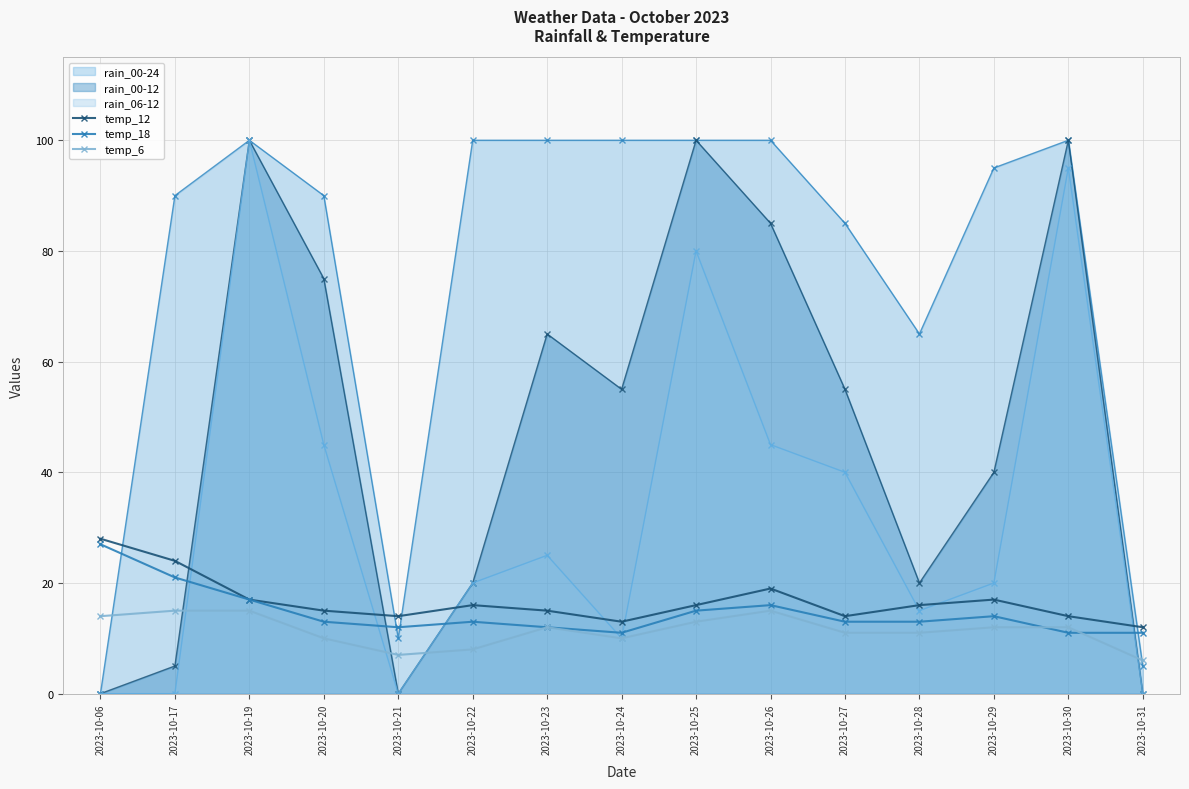

How many lines are shown in the chart?

6